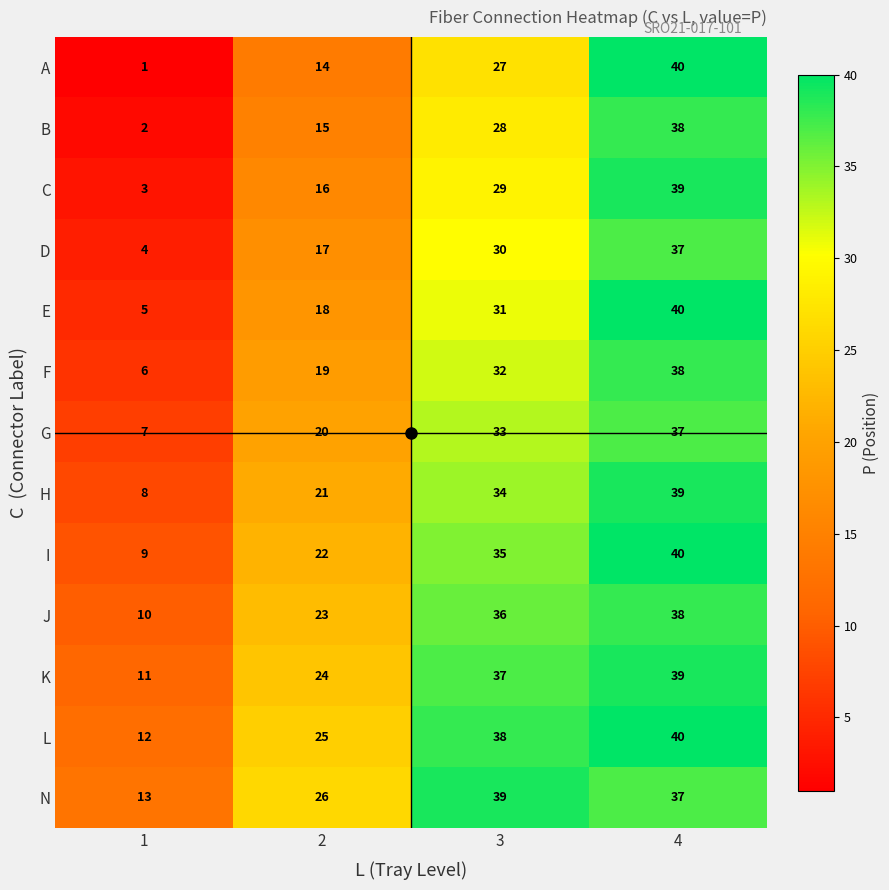

Is it true that E equals 5 at 1?

True